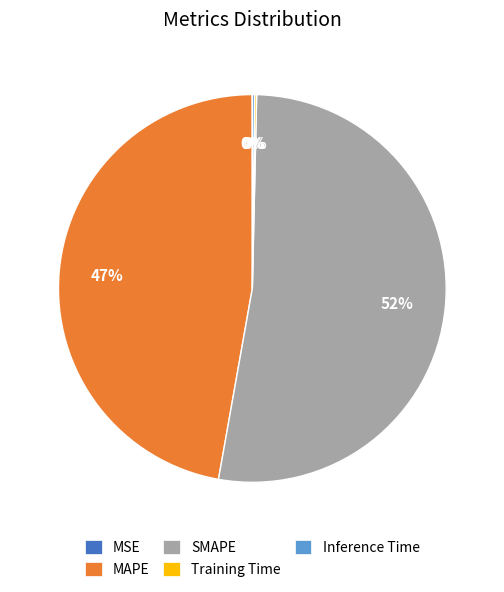

To the nearest percent, what is the average slice percentage?

20%